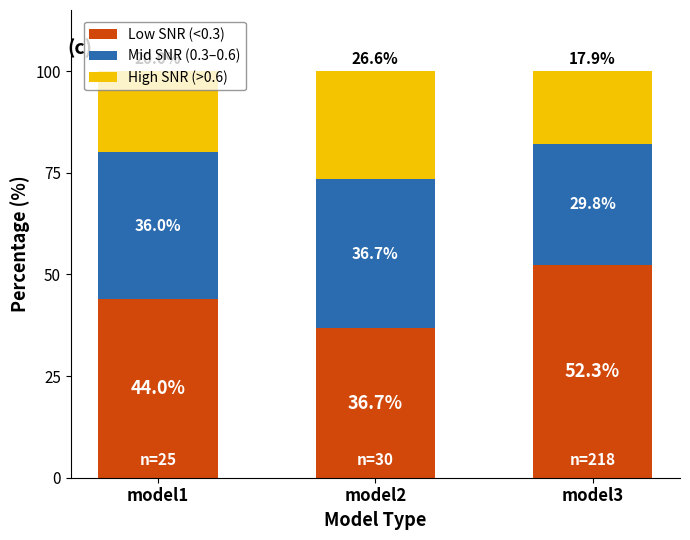

What is the total value across all series at model3?

100.0